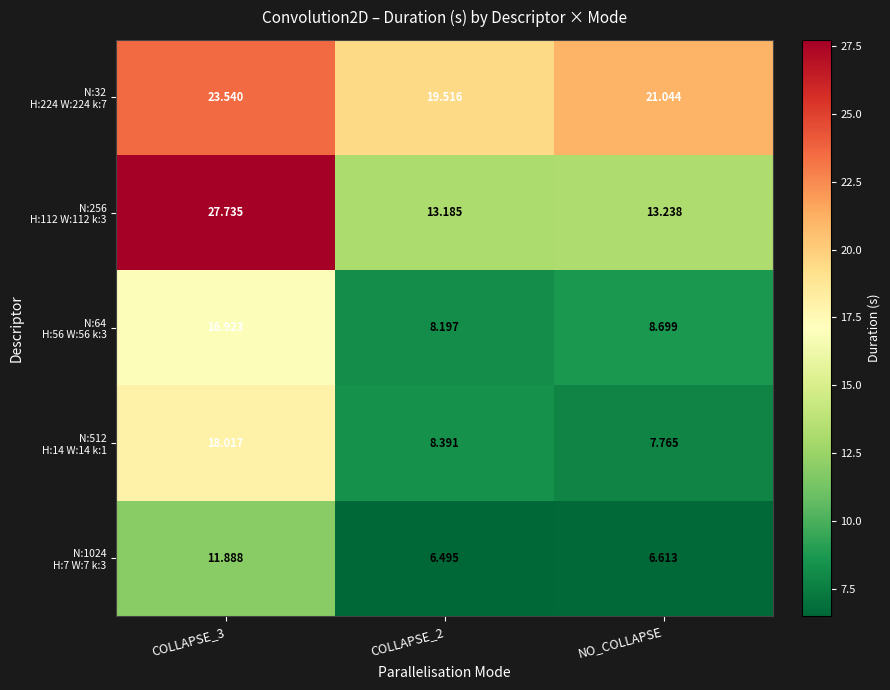

At how many categories does at least one series exceed 11?

3